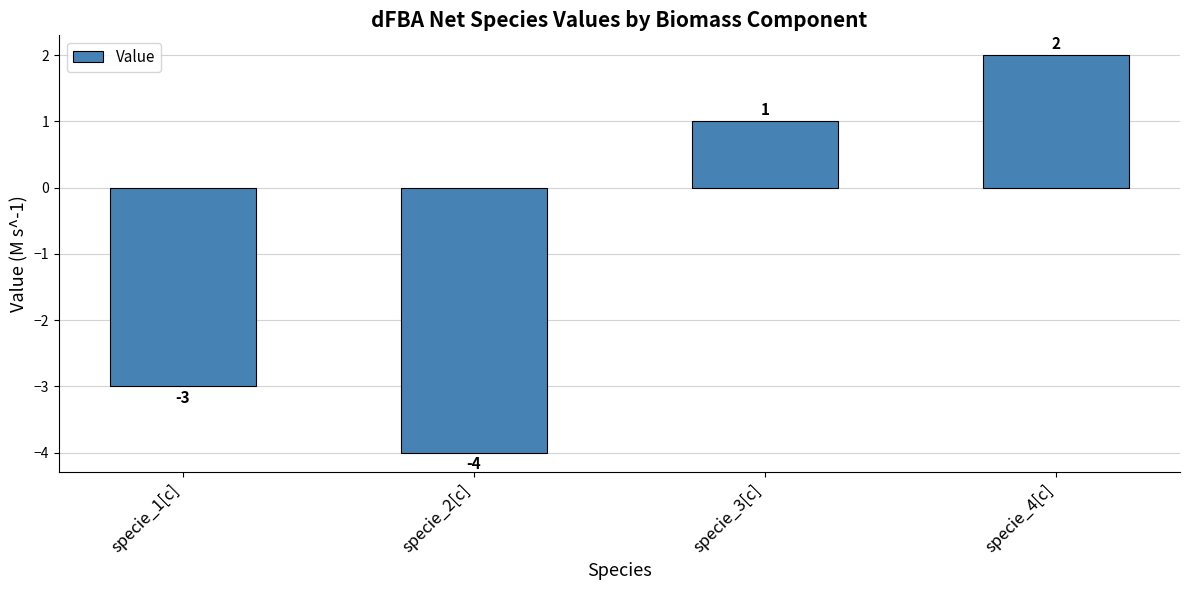

Reading right to left, what are all the values shown in this chart?

specie_4[c]=2	specie_3[c]=1	specie_2[c]=-4	specie_1[c]=-3